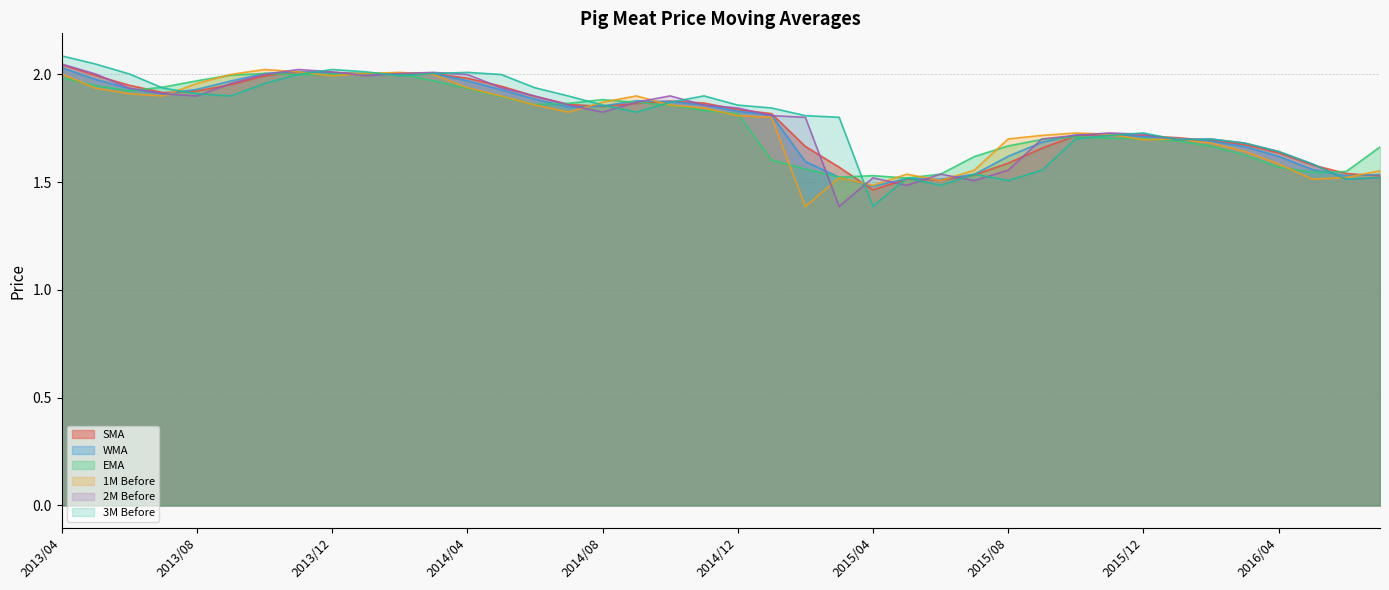

What is the difference between the maximum and minimum values in the SMA series?

0.6